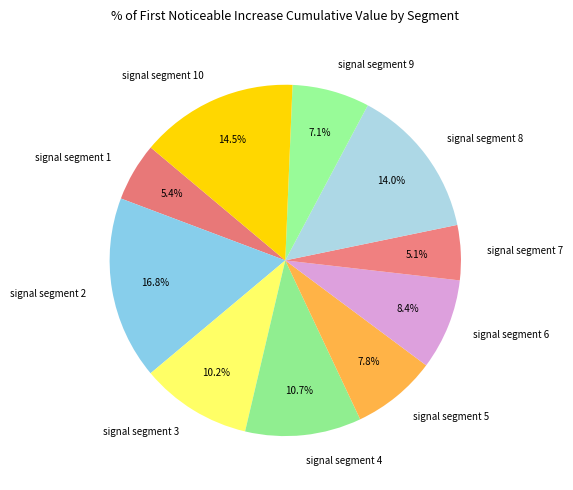

Is there a majority slice in this chart?

No